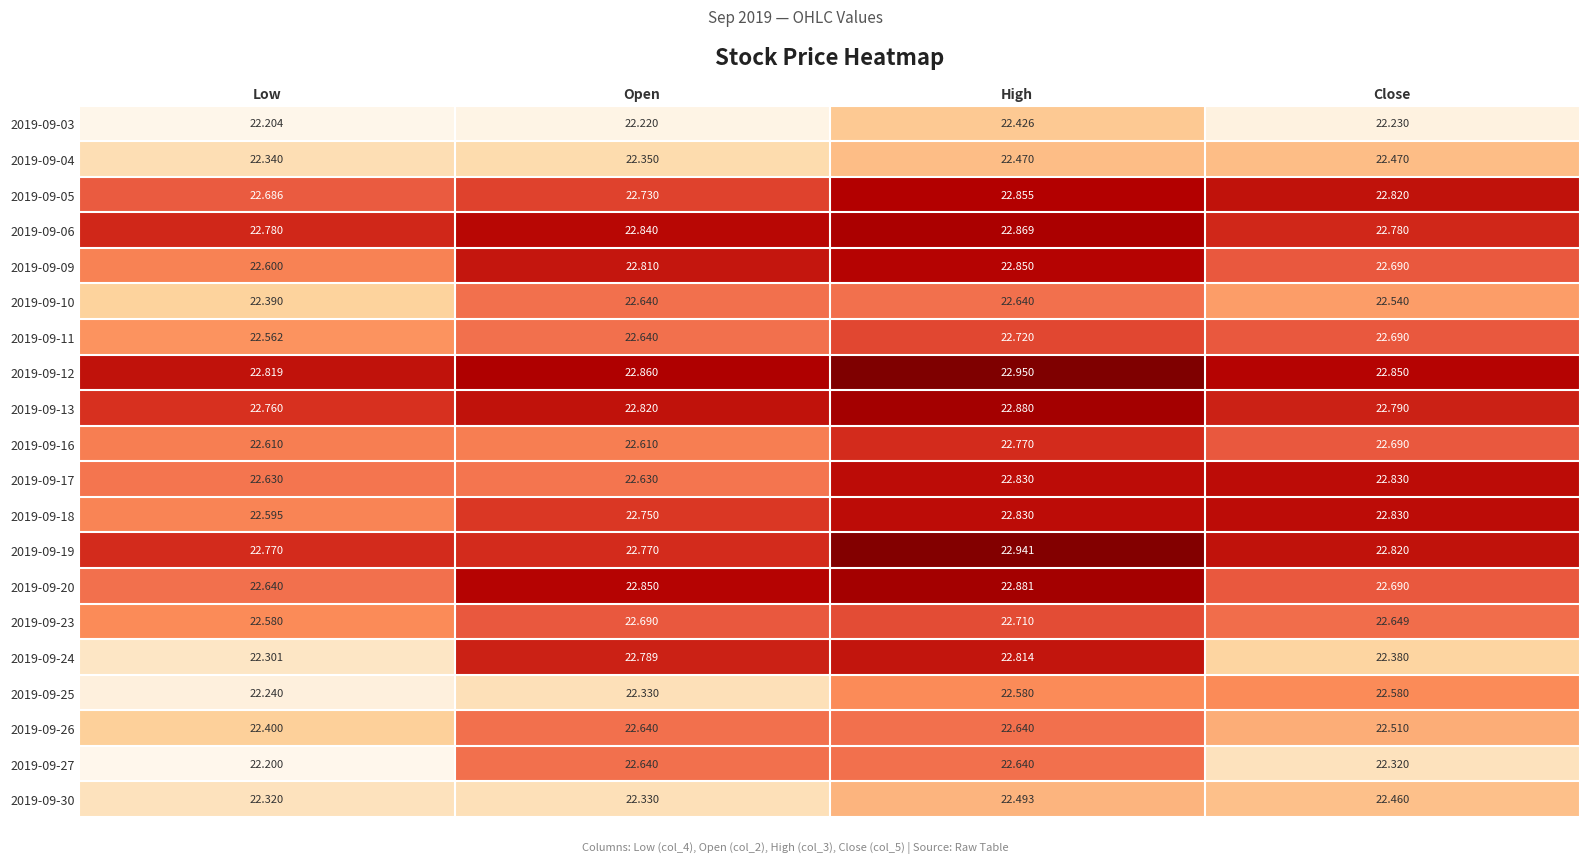

At which category is the sum across all series the highest?

High